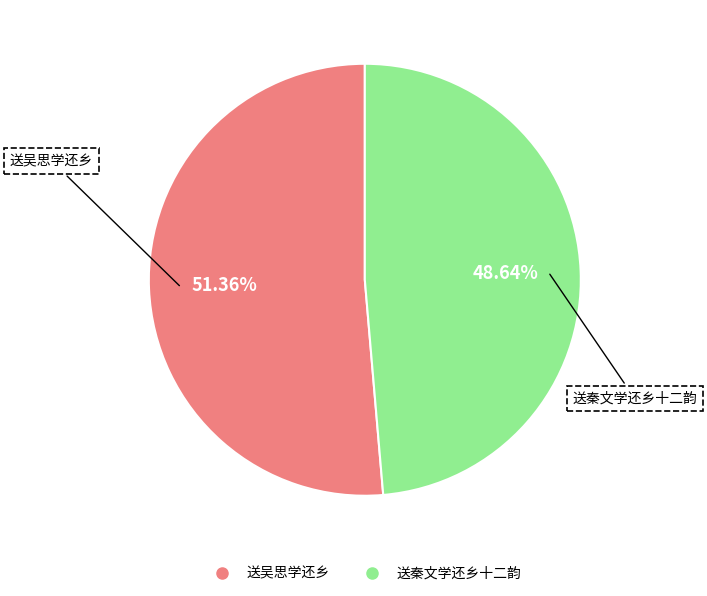

Which category has the smallest portion of the pie?

送秦文学还乡十二韵